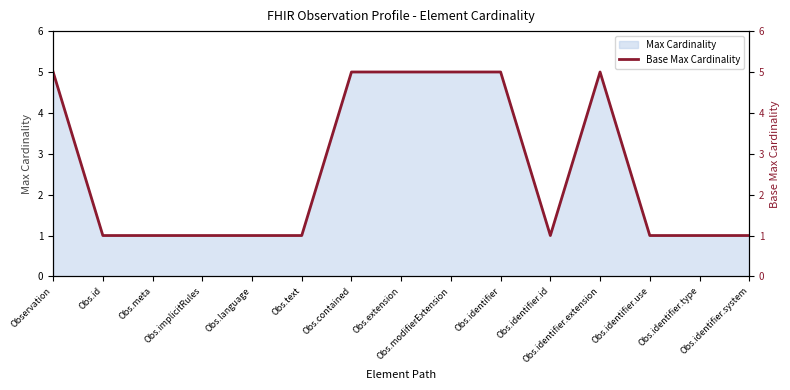

What position from the left is Obs.text?

6